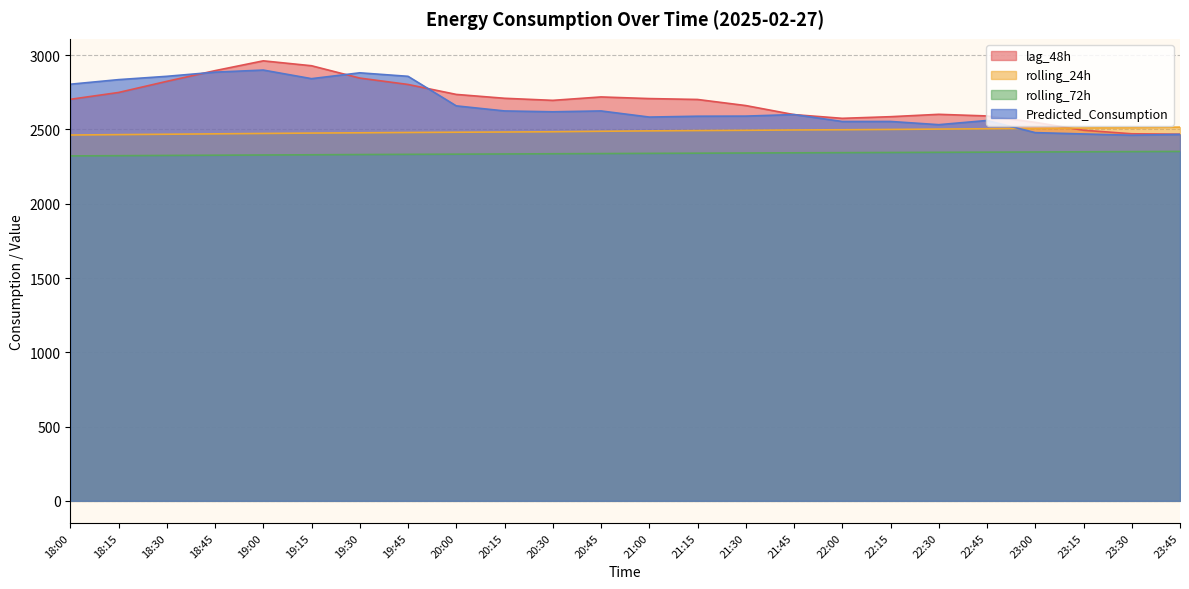

Where is rolling_24h nearest to the value 2489?

20:45